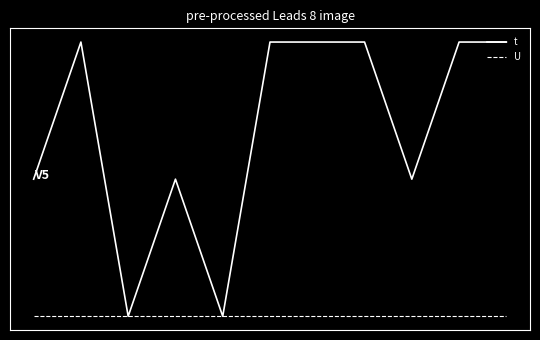

What are all the series names shown in the legend?

t, U